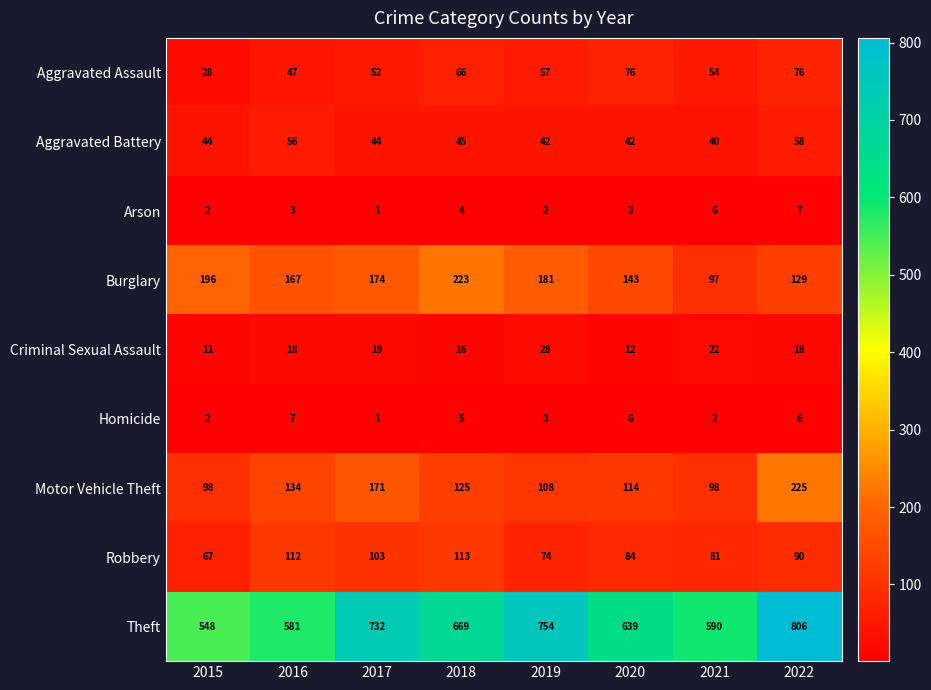

What is the smallest value displayed?

1